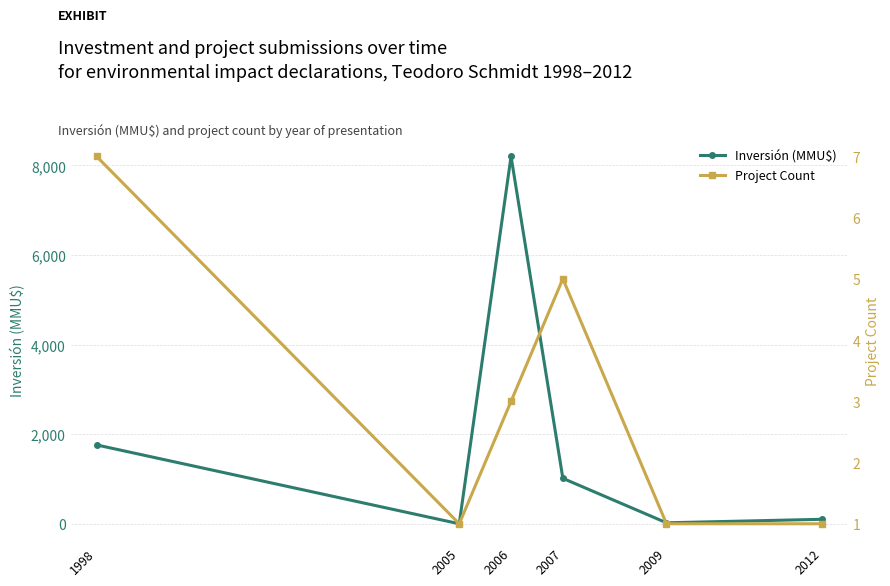

True or false: Project Count and Inversión (MMU$) intersect in this chart.

True